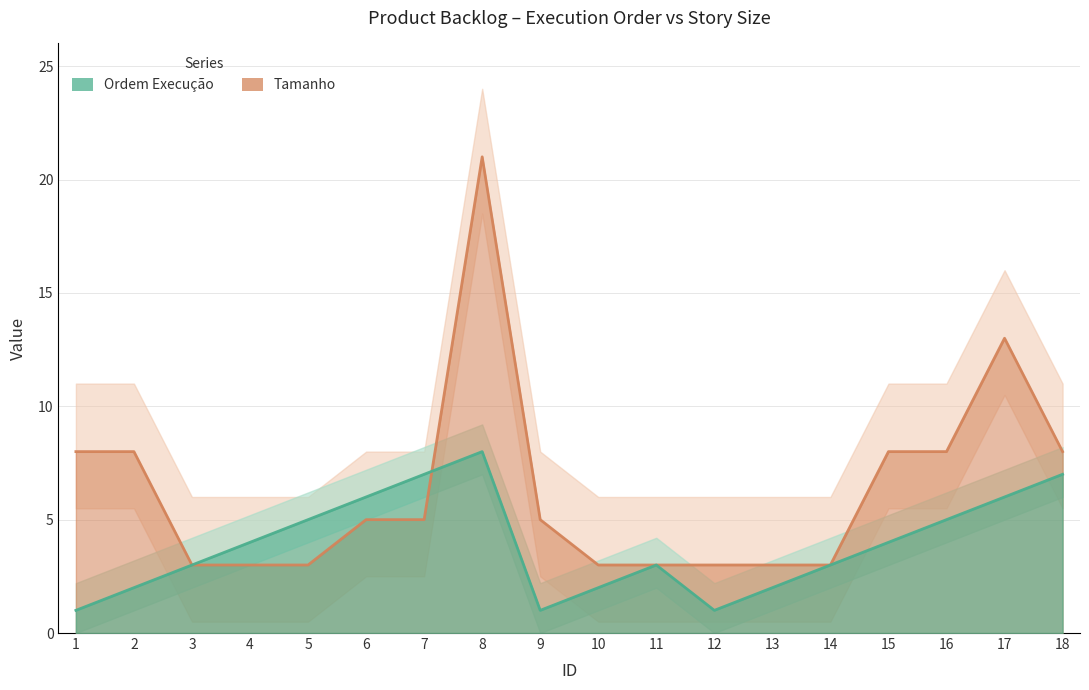

Between 16 and 3, which is larger?

16